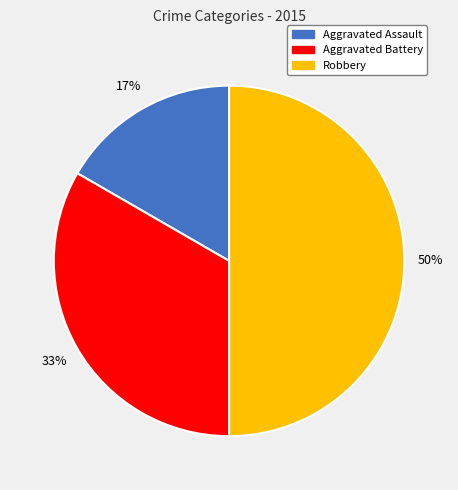

To the nearest percent, what is the difference between the largest and smallest slice percentages?

33%